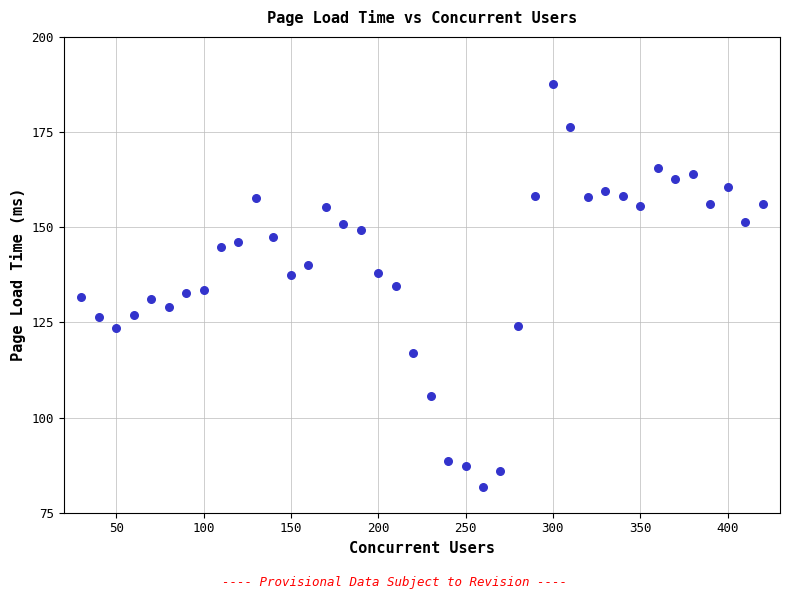

What is the range of X values (max minus min)?

390.0